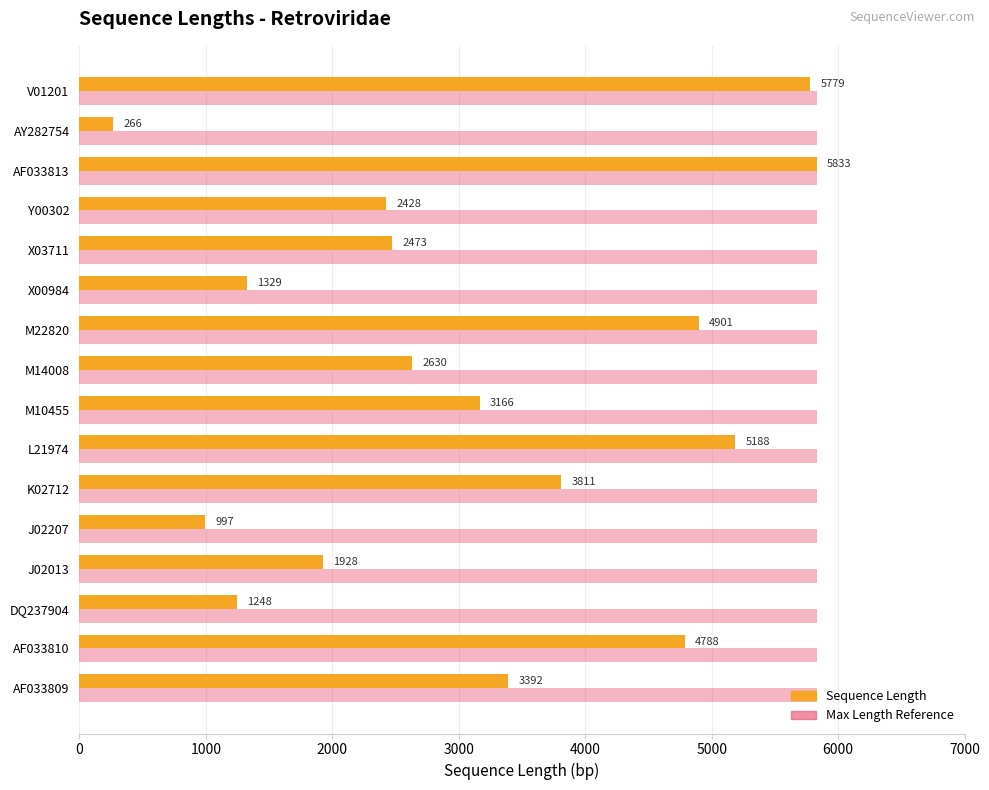

What is the total value across all series at J02207?

6830